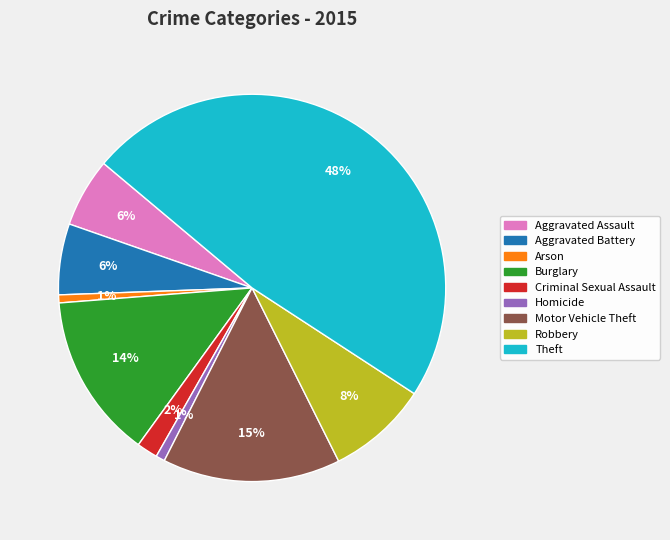

How many segments does this pie chart have?

9